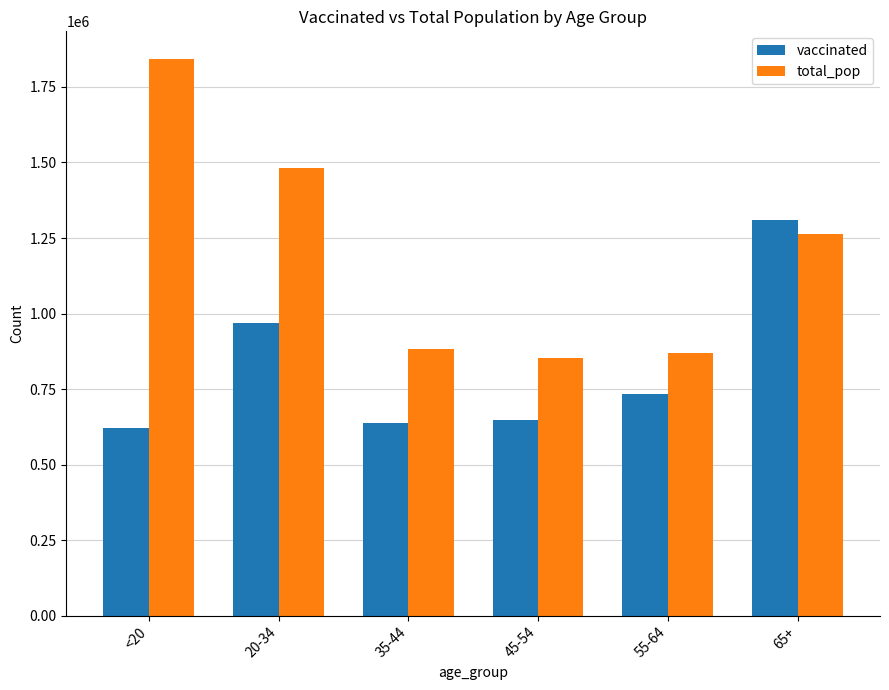

The vaccinated series shows 734690 at 55-64. True or false?

True